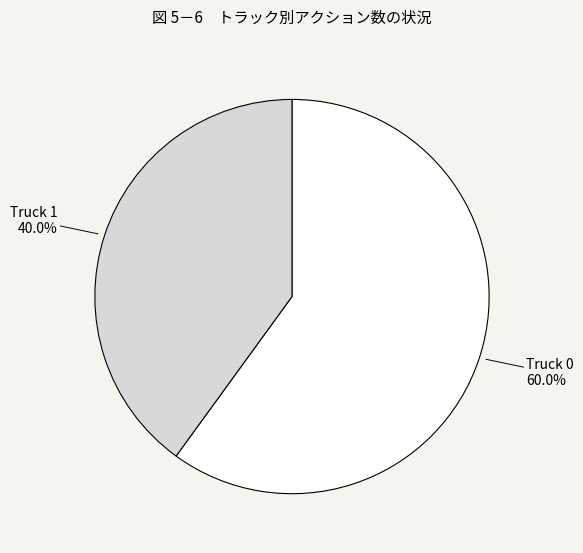

Which has a higher value, Truck 0 or Truck 1?

Truck 0